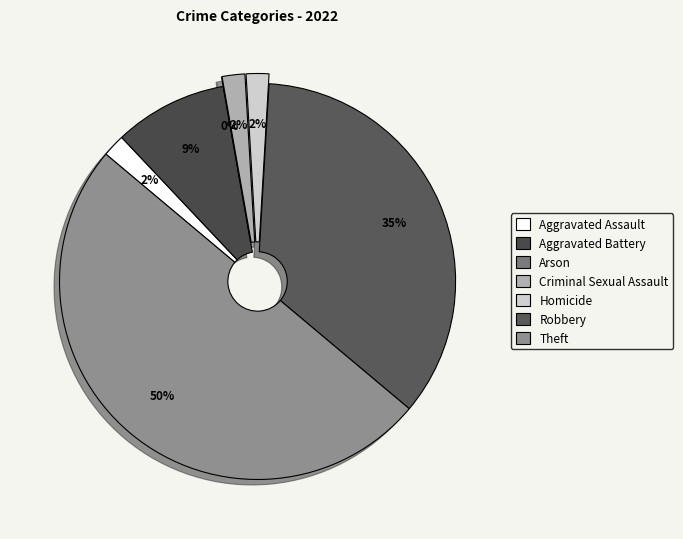

To the nearest percent, what percentage of the pie is Theft?

50%